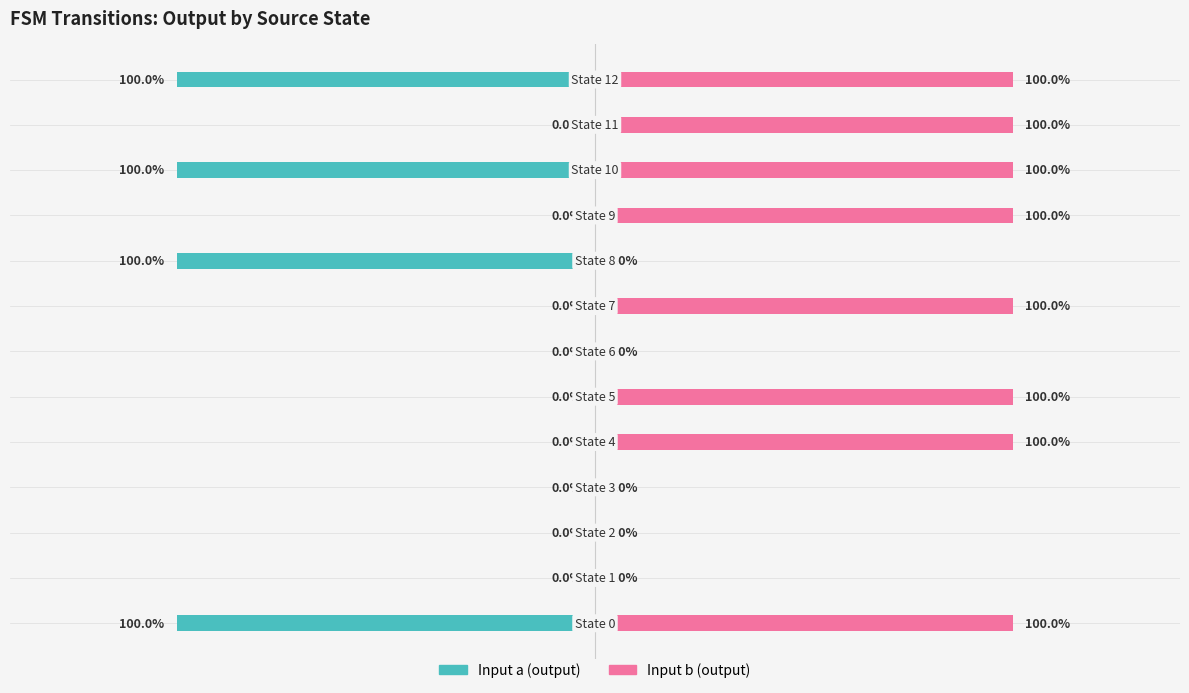

How many data points in input_b (output) are less than 1?

5